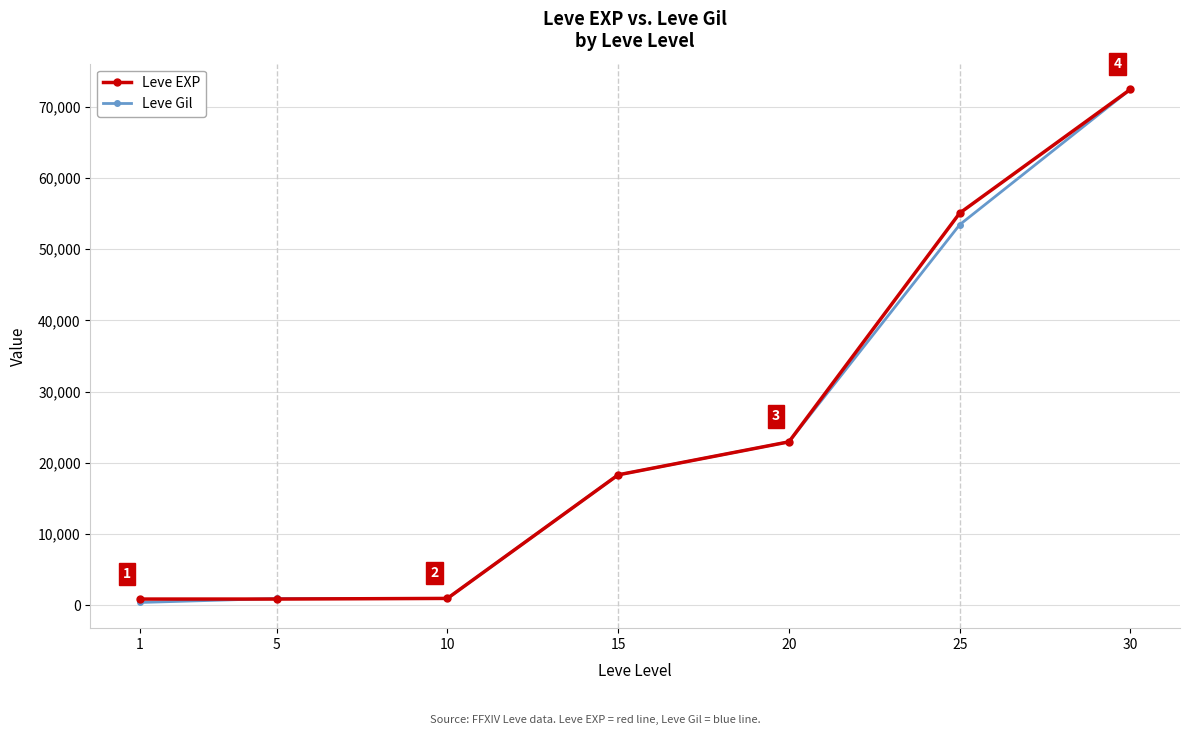

Is this an area chart (filled region under the line)?

No